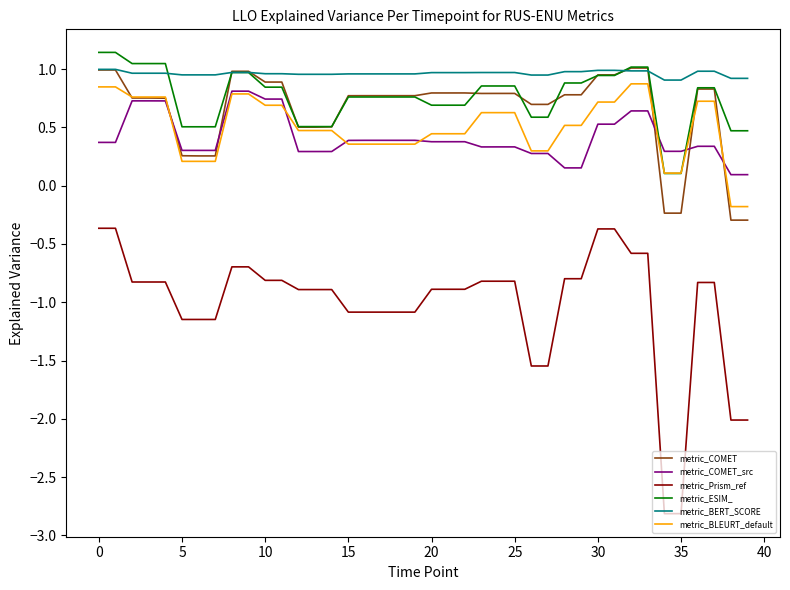

What is the highest value of the metric_Prism_ref series?

-0.4